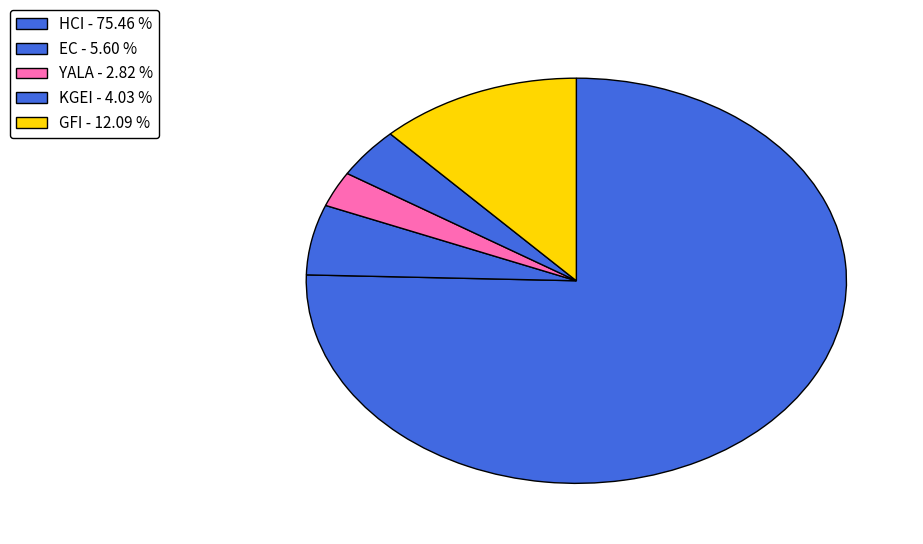

What percentage is the YALA slice, to the nearest percent?

3%